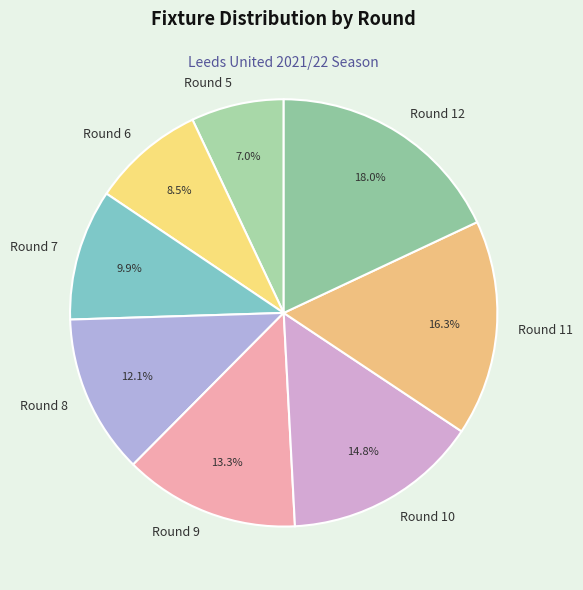

How many slices are in this pie chart?

8